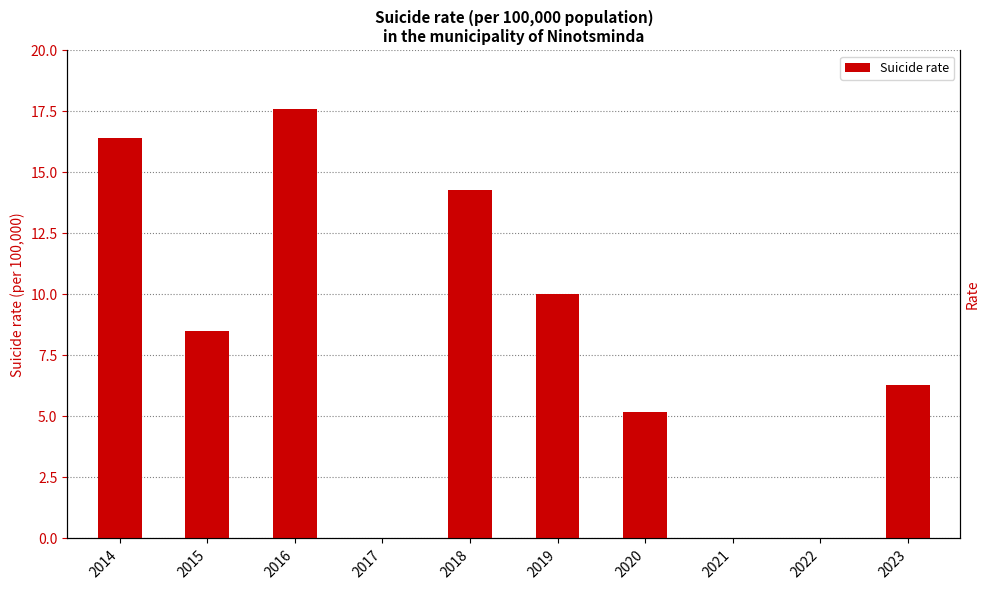

Rank the categories by value from lowest to highest.

2017, 2021, 2022, 2020, 2023, 2015, 2019, 2018, 2014, 2016